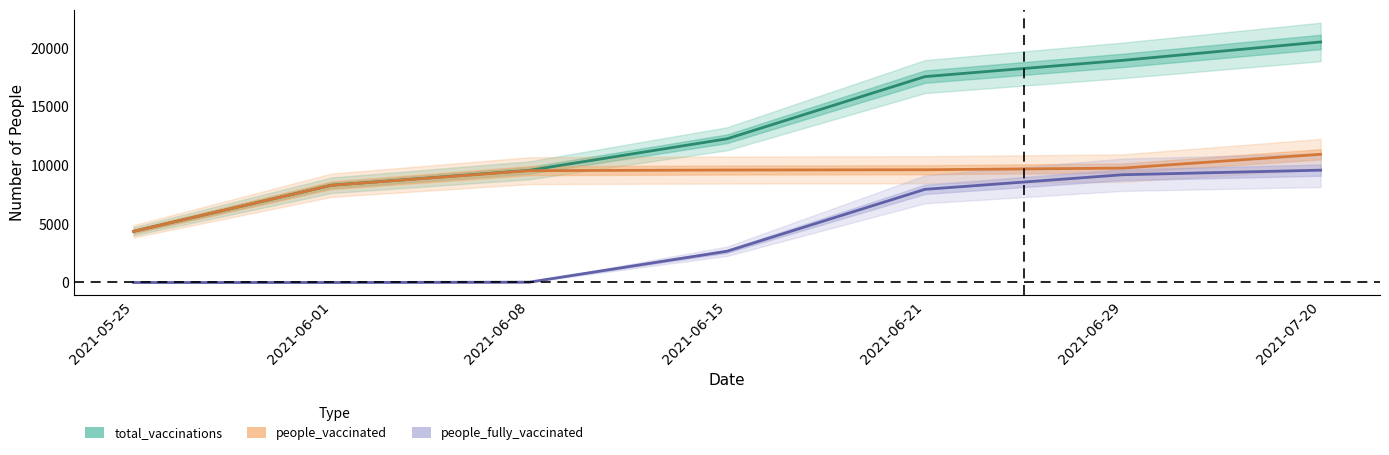

What is the difference between the second highest and minimum values in the total_vaccinations series?

14579